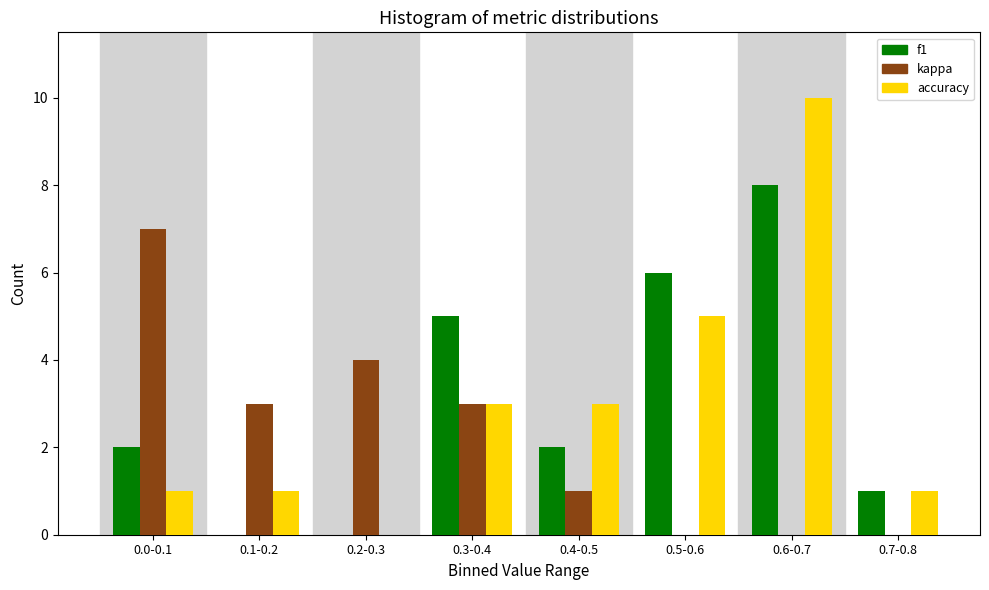

Reading left to right, list all the values displayed in this chart.

f1: 0.0-0.1=2	0.1-0.2=0	0.2-0.3=0	0.3-0.4=5	0.4-0.5=2	0.5-0.6=6	0.6-0.7=8	0.7-0.8=1
kappa: 0.0-0.1=7	0.1-0.2=3	0.2-0.3=4	0.3-0.4=3	0.4-0.5=1	0.5-0.6=0	0.6-0.7=0	0.7-0.8=0
accuracy: 0.0-0.1=1	0.1-0.2=1	0.2-0.3=0	0.3-0.4=3	0.4-0.5=3	0.5-0.6=5	0.6-0.7=10	0.7-0.8=1